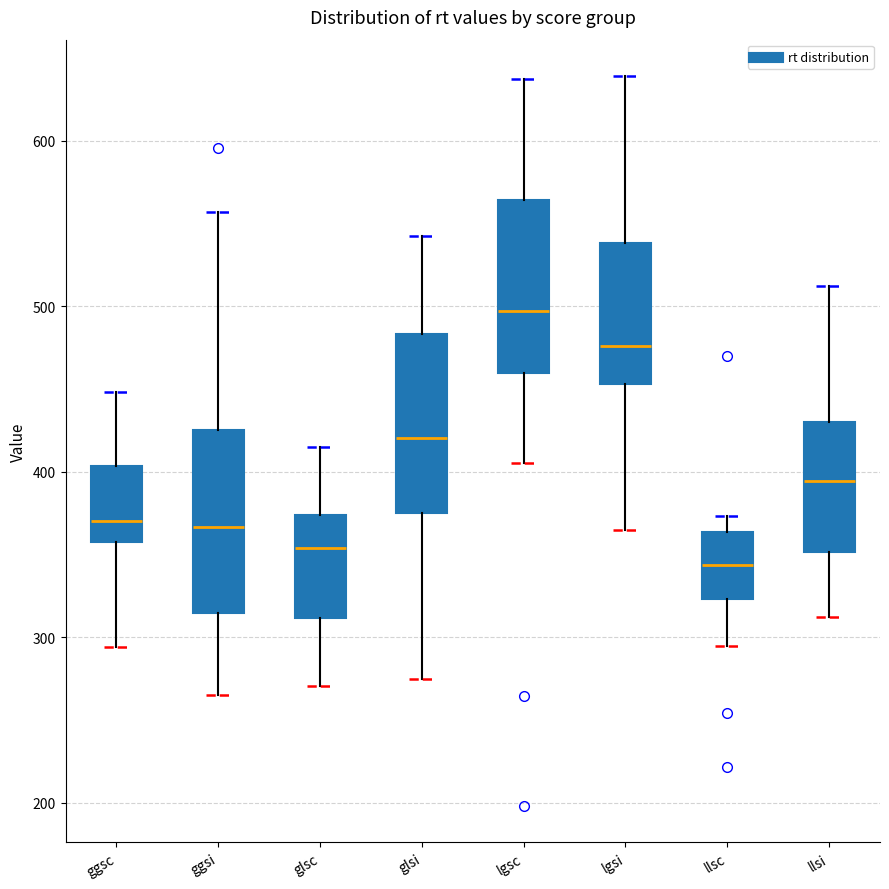

Where does the upper whisker of the box for glsc end on the y-axis? The values are not printed on the chart, so give them approximately, as read against the axis.

410